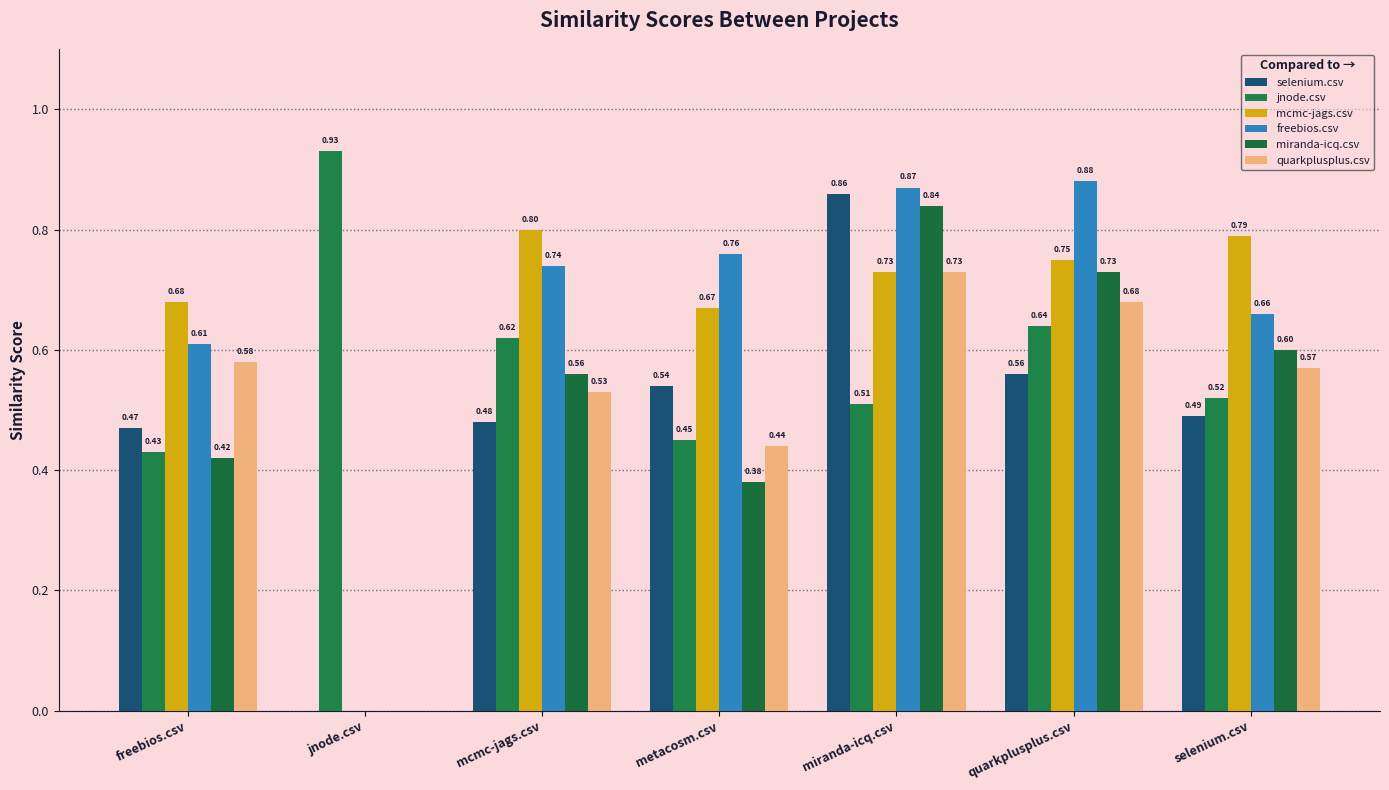

Reading right to left, transcribe all the data shown in this chart.

selenium.csv: selenium.csv=0.5	quarkplusplus.csv=0.6	miranda-icq.csv=0.9	metacosm.csv=0.5	mcmc-jags.csv=0.5	jnode.csv=0.0	freebios.csv=0.5
jnode.csv: selenium.csv=0.5	quarkplusplus.csv=0.6	miranda-icq.csv=0.5	metacosm.csv=0.5	mcmc-jags.csv=0.6	jnode.csv=0.9	freebios.csv=0.4
mcmc-jags.csv: selenium.csv=0.8	quarkplusplus.csv=0.8	miranda-icq.csv=0.7	metacosm.csv=0.7	mcmc-jags.csv=0.8	jnode.csv=0.0	freebios.csv=0.7
freebios.csv: selenium.csv=0.7	quarkplusplus.csv=0.9	miranda-icq.csv=0.9	metacosm.csv=0.8	mcmc-jags.csv=0.7	jnode.csv=0.0	freebios.csv=0.6
miranda-icq.csv: selenium.csv=0.6	quarkplusplus.csv=0.7	miranda-icq.csv=0.8	metacosm.csv=0.4	mcmc-jags.csv=0.6	jnode.csv=0.0	freebios.csv=0.4
quarkplusplus.csv: selenium.csv=0.6	quarkplusplus.csv=0.7	miranda-icq.csv=0.7	metacosm.csv=0.4	mcmc-jags.csv=0.5	jnode.csv=0.0	freebios.csv=0.6